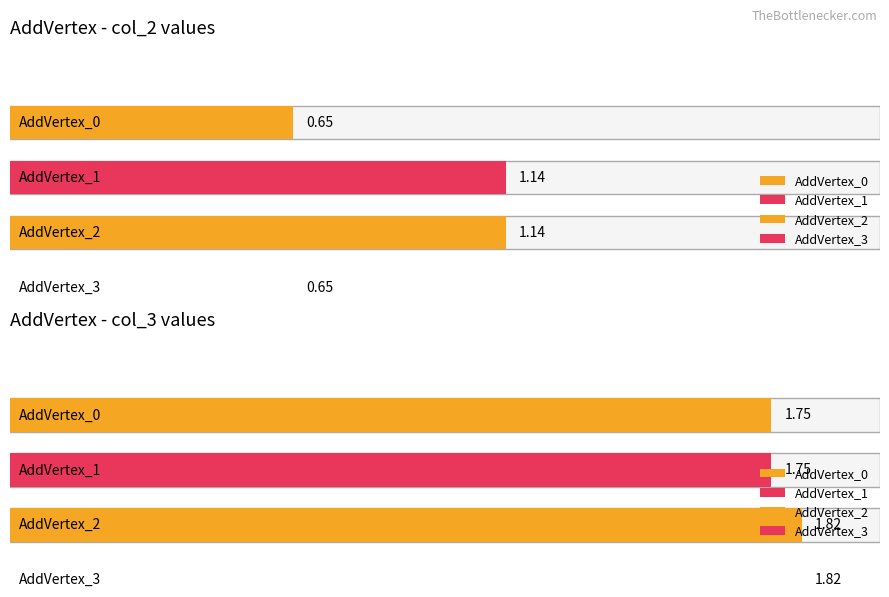

What is the difference between the maximum and minimum values in the col_3 series?

0.1